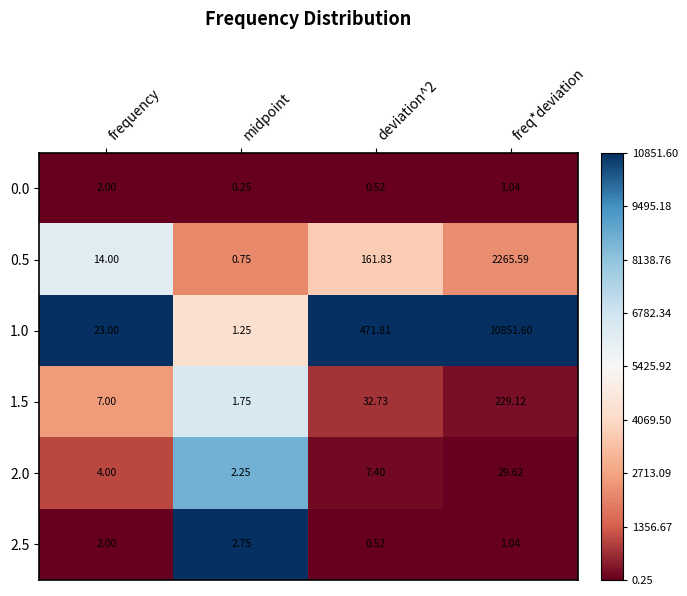

At which category is the sum across all series the highest?

freq*deviation